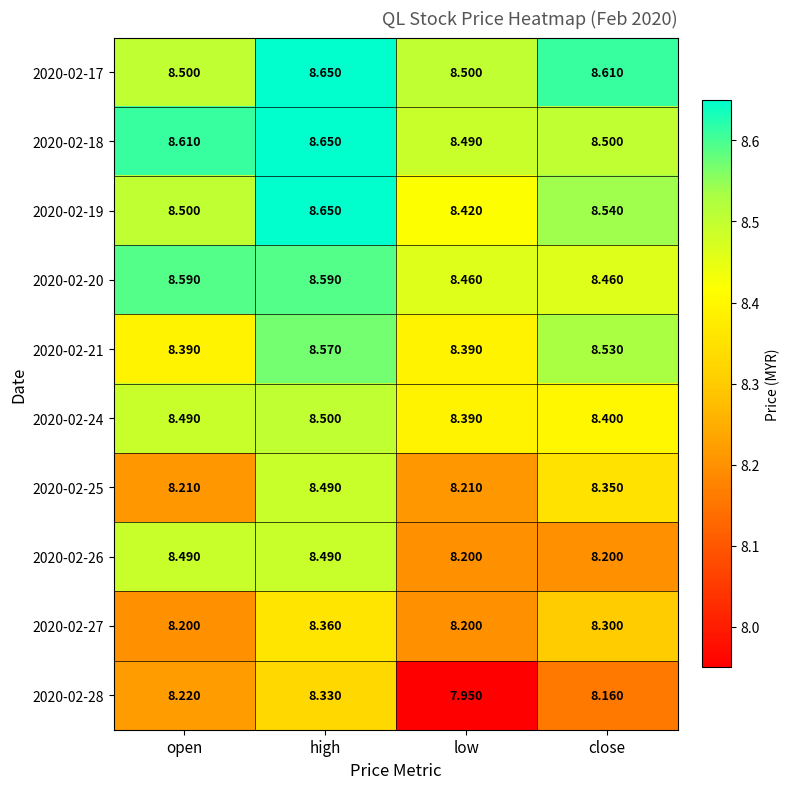

Is the value of 2020-02-17 at high greater than the value of 2020-02-28 at high?

Yes